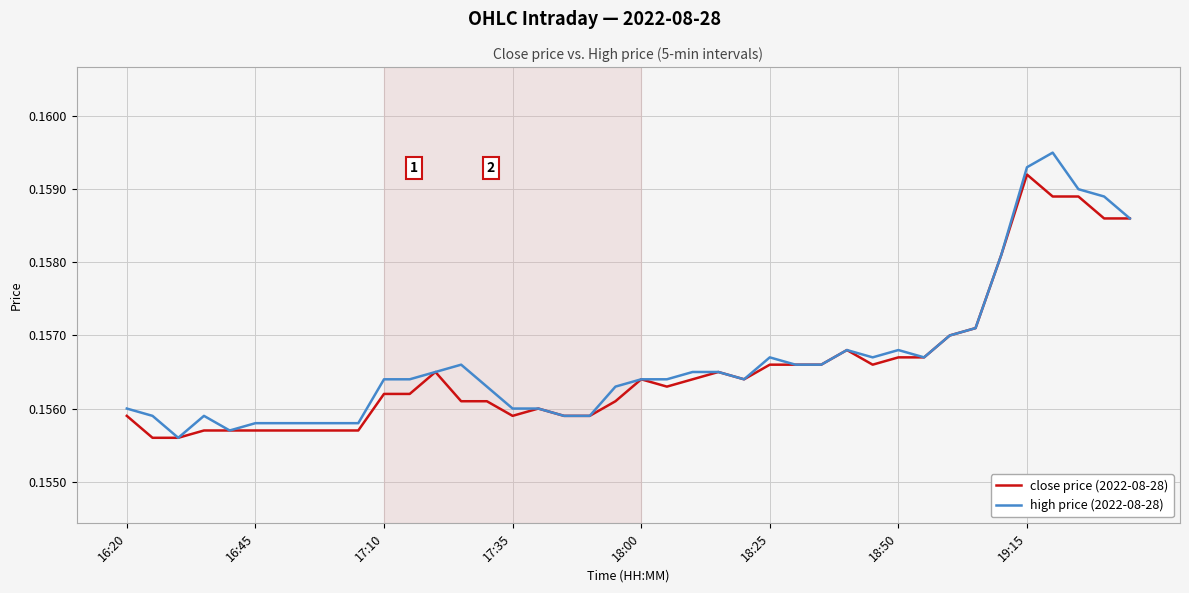

Rank the series by their maximum value, from lowest to highest.

close price (2022-08-28), high price (2022-08-28)